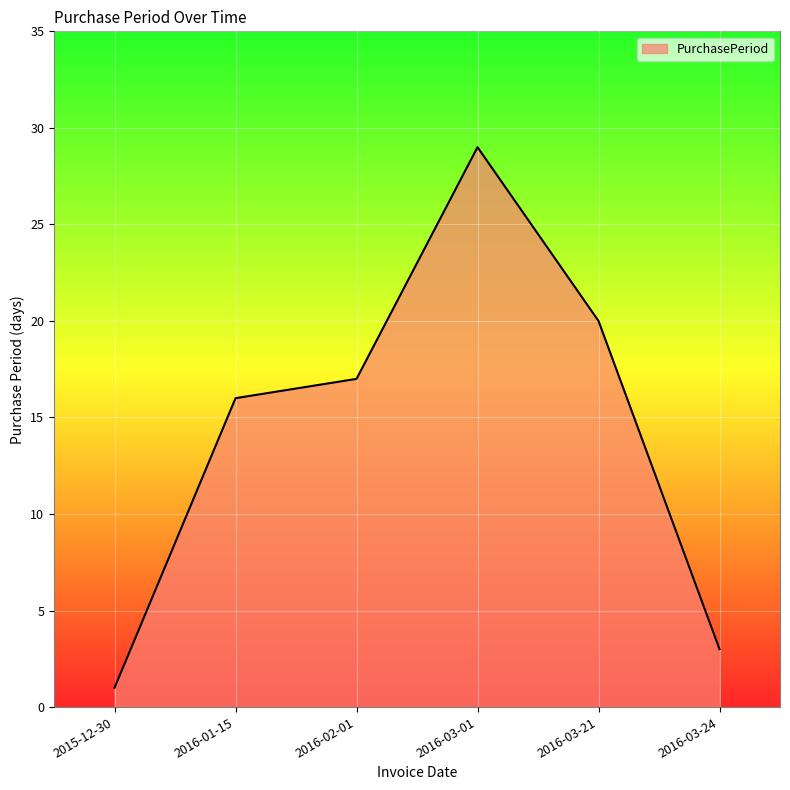

Where is the data nearest to the value 15?

2016-01-15